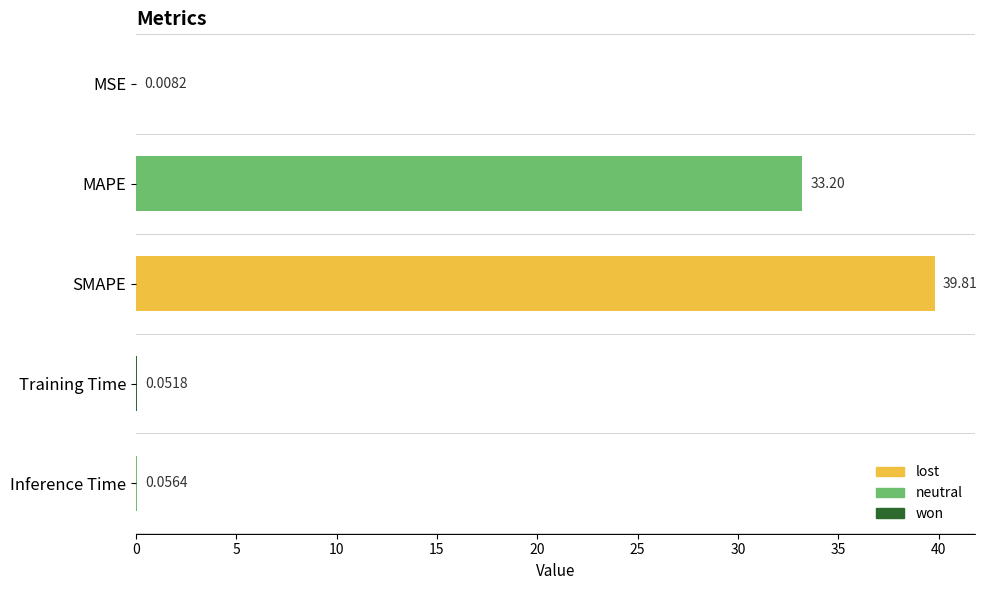

Between Inference Time and Training Time, which is larger?

Inference Time